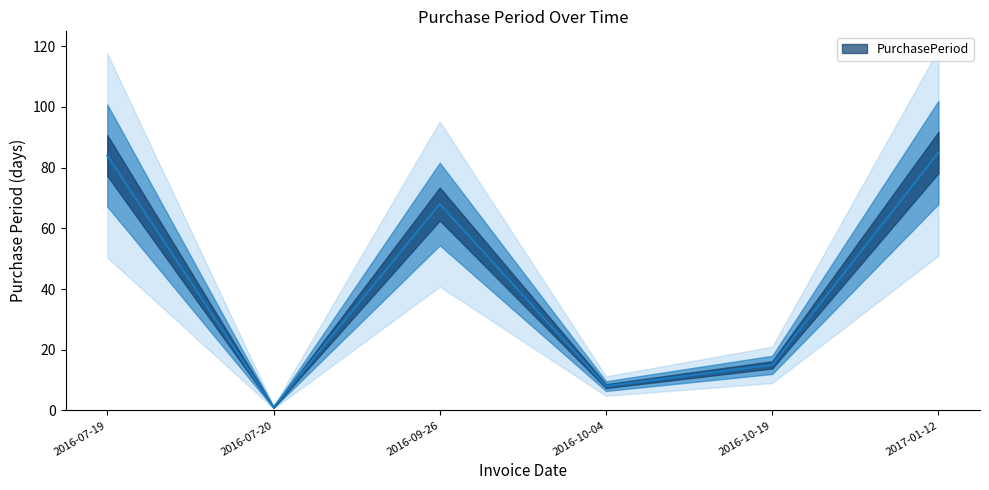

What is the sum of the values at 2016-07-20 and 2016-10-19?

16